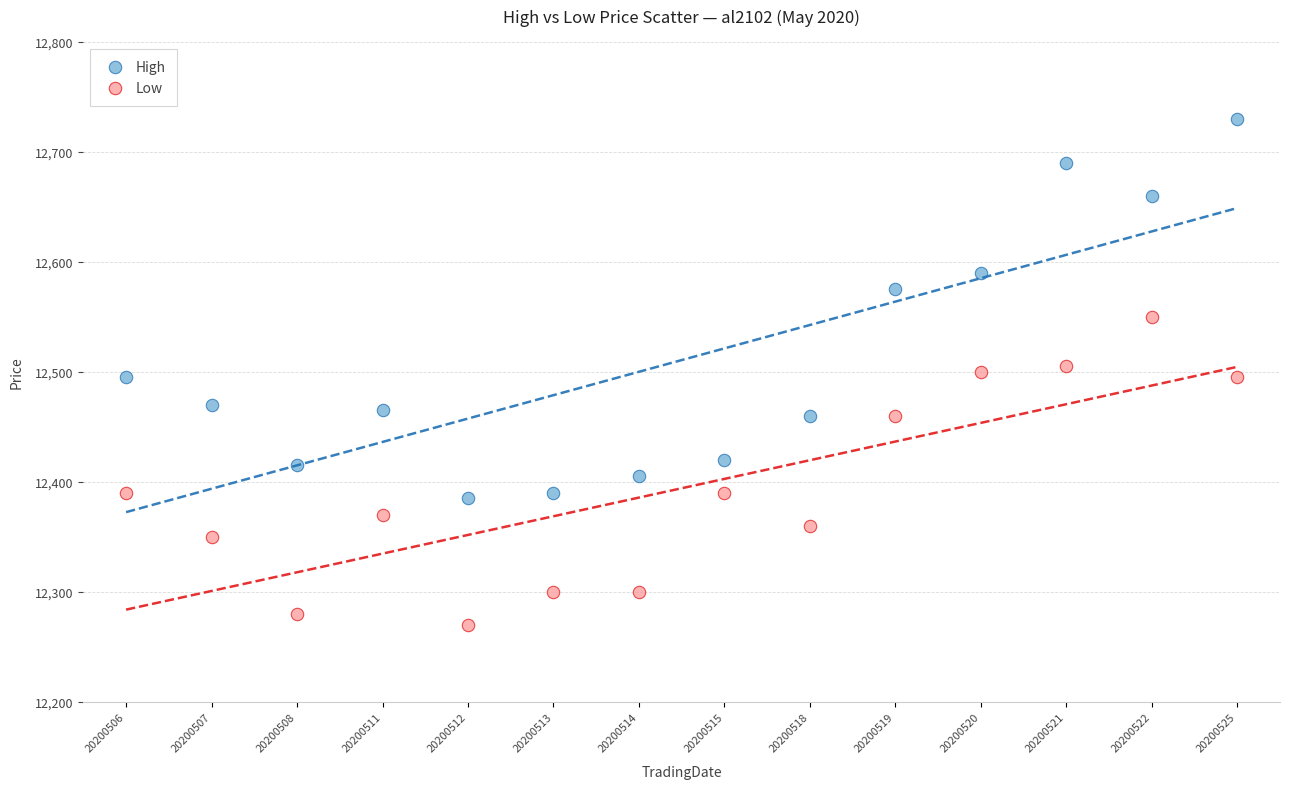

Which series has the widest spread of Y values?

High